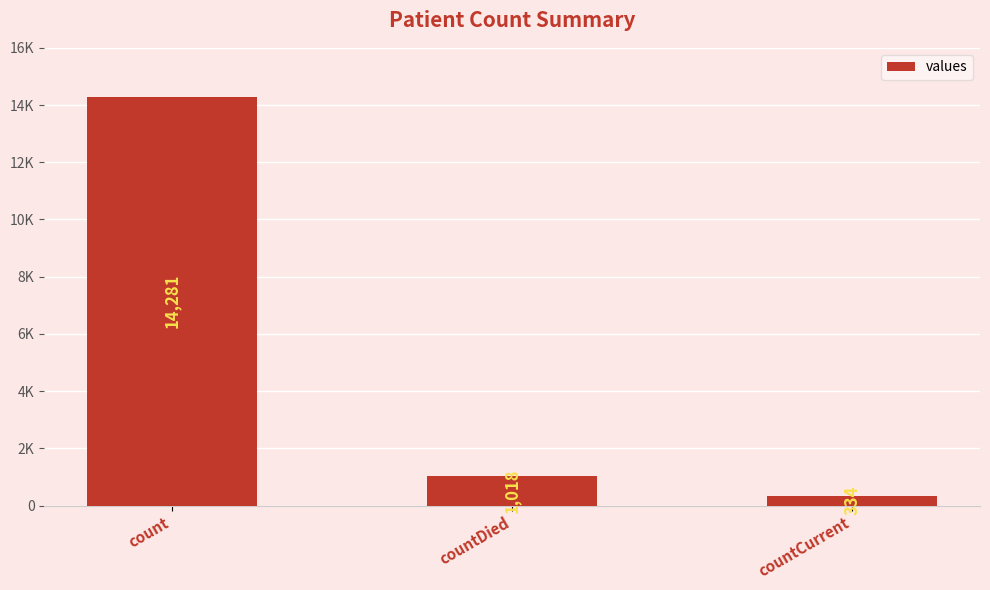

True or false: the data shows 22546 at count.

False